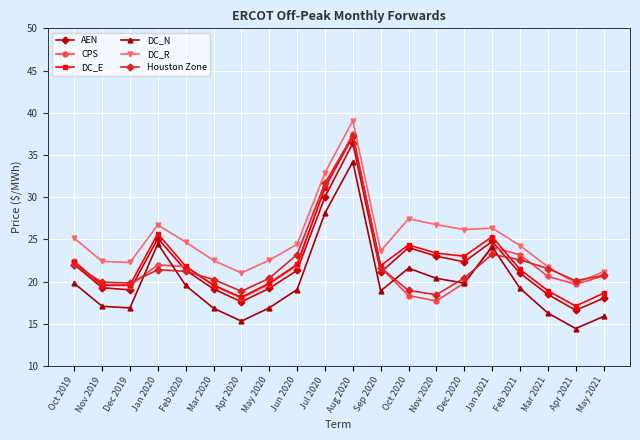

What is the difference between the maximum and minimum values in the DC_R series?

19.3